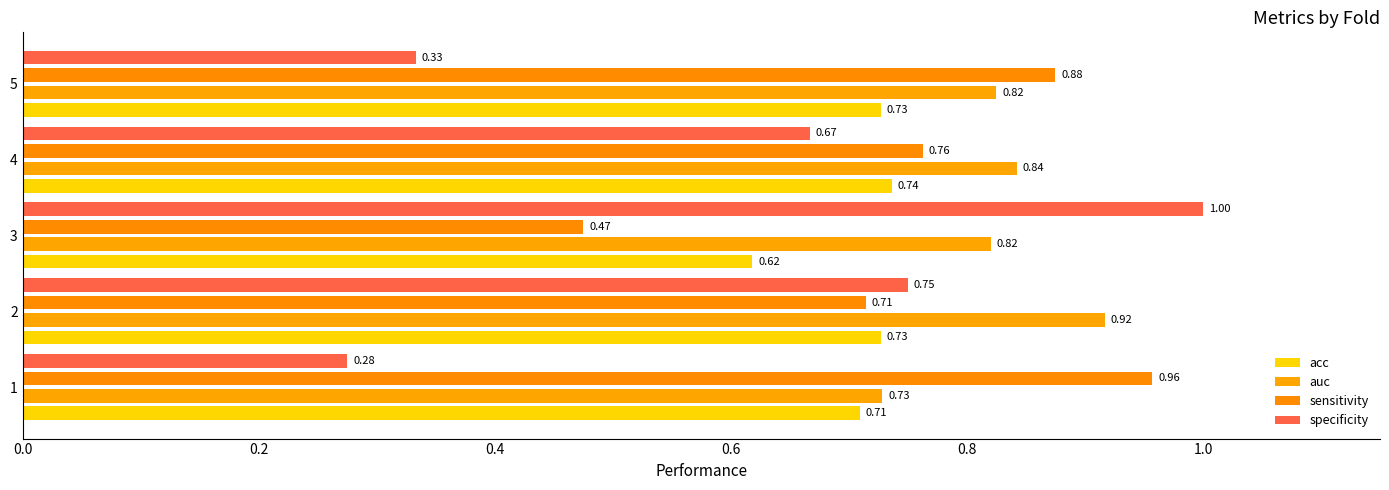

What is the maximum value shown in the chart?

1.0